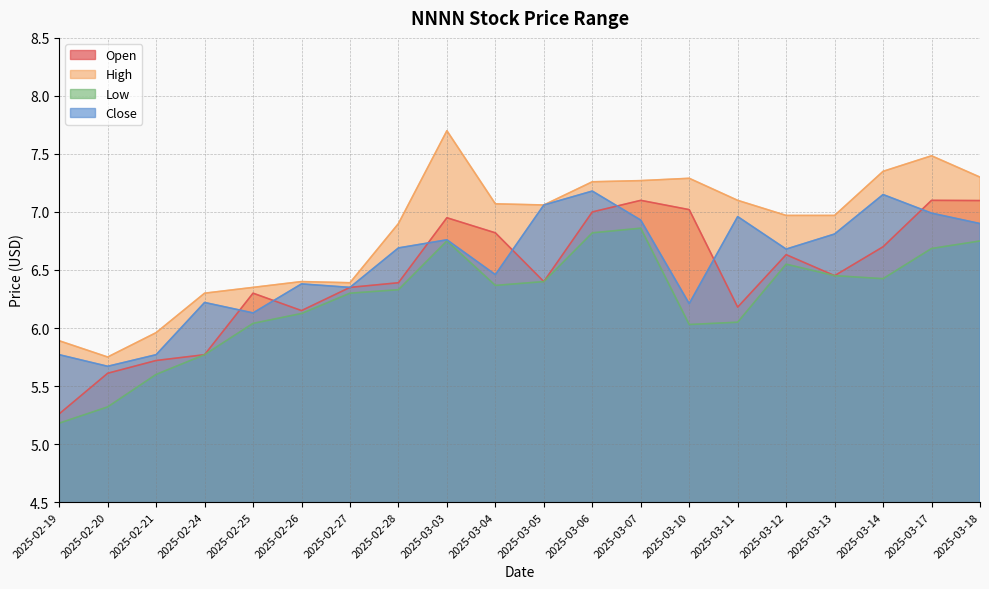

What is the sum of all Close values?

131.1